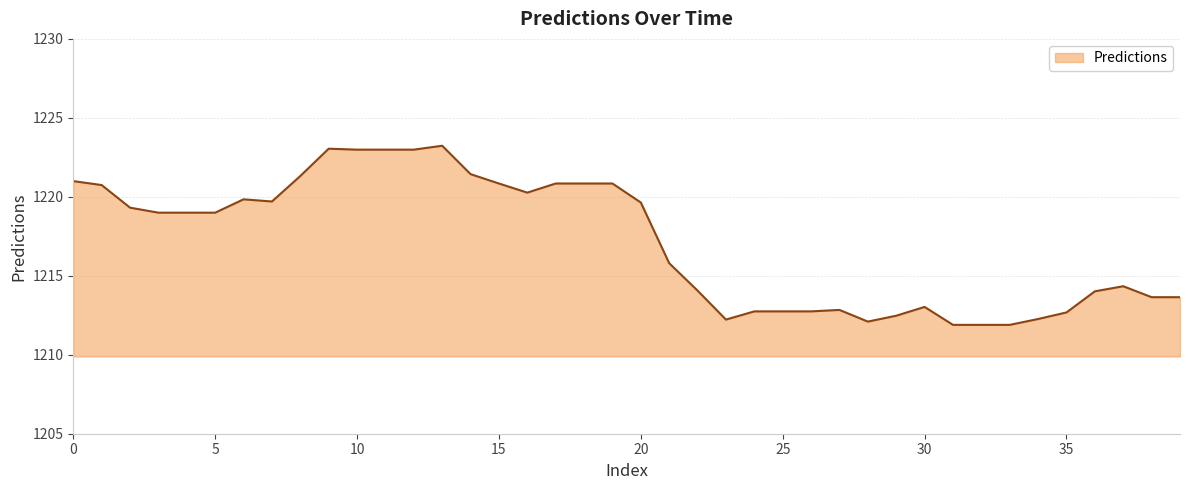

What is the difference between the maximum and minimum values?

11.3